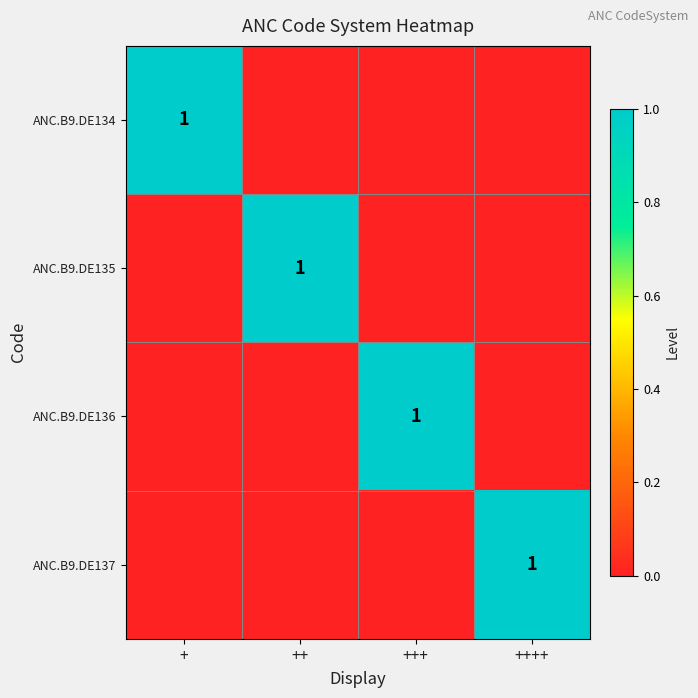

What is the highest value of the ANC.B9.DE137 series?

1